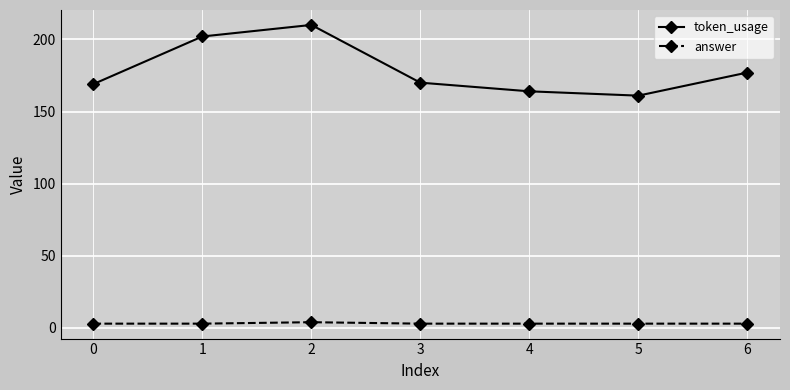

How many answer values are between 3 and 4?

7